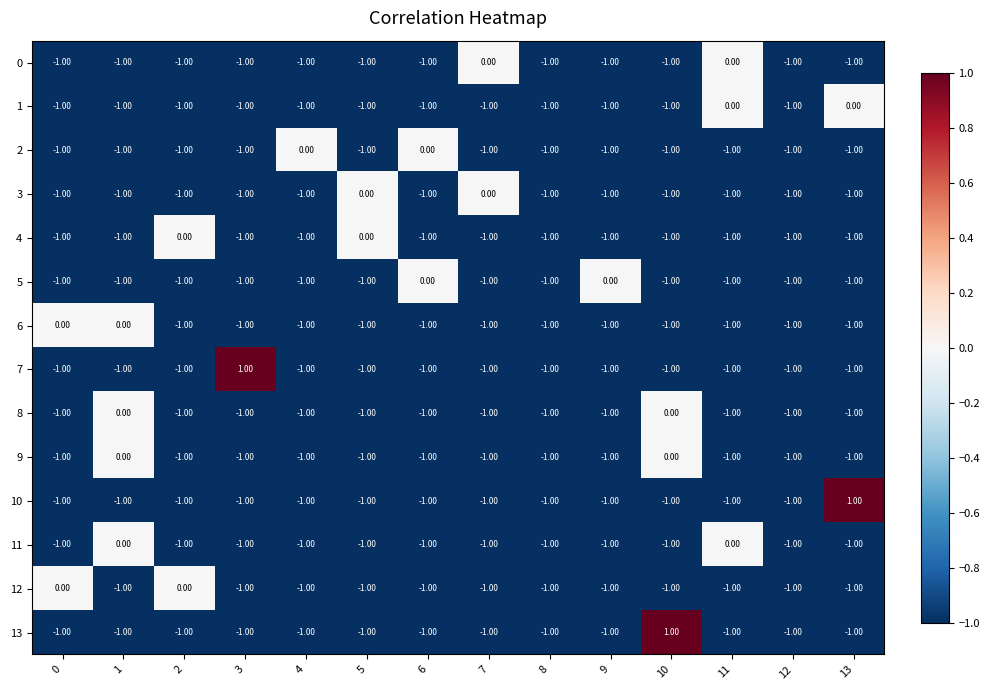

Between 2 and 10, which series saw the biggest shift?

13